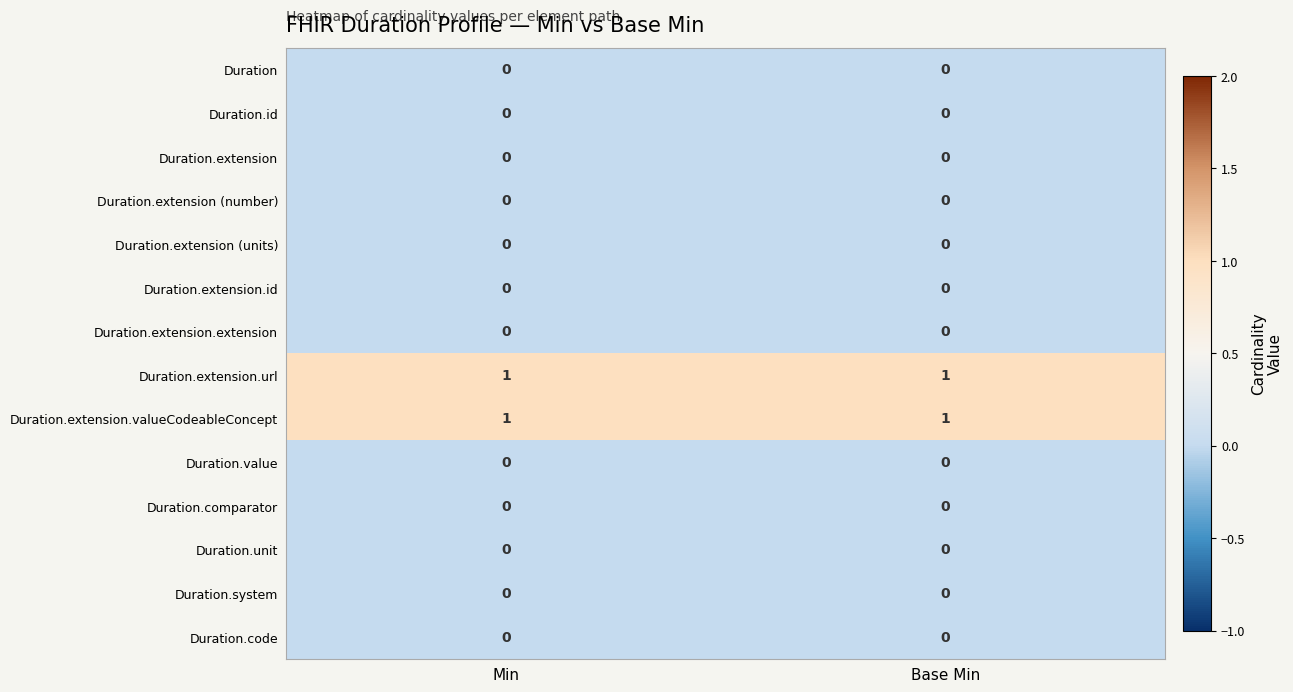

What is the total value across all series at Base Min?

2